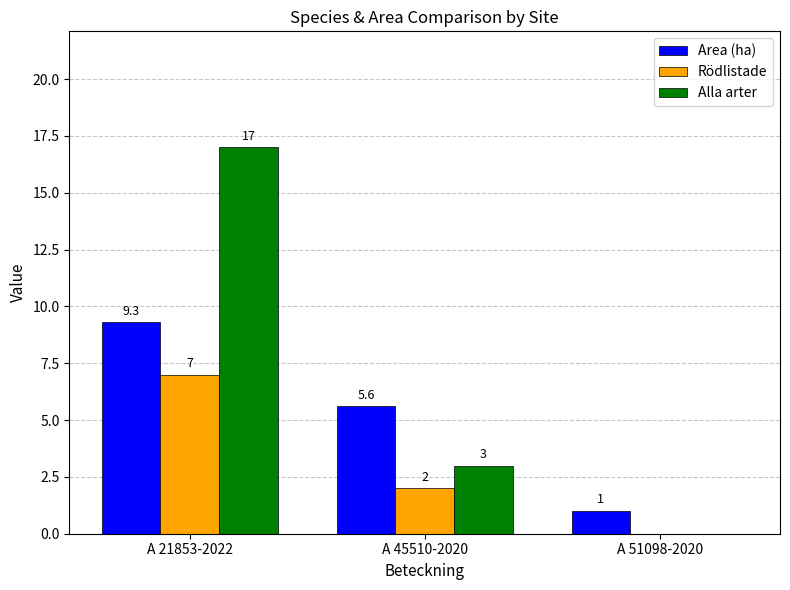

Reading left to right, extract all data points from this chart.

Area (ha): A 21853-2022=9.3	A 45510-2020=5.6	A 51098-2020=1.0
Rödlistade: A 21853-2022=7.0	A 45510-2020=2.0	A 51098-2020=0.0
Alla arter: A 21853-2022=17.0	A 45510-2020=3.0	A 51098-2020=0.0